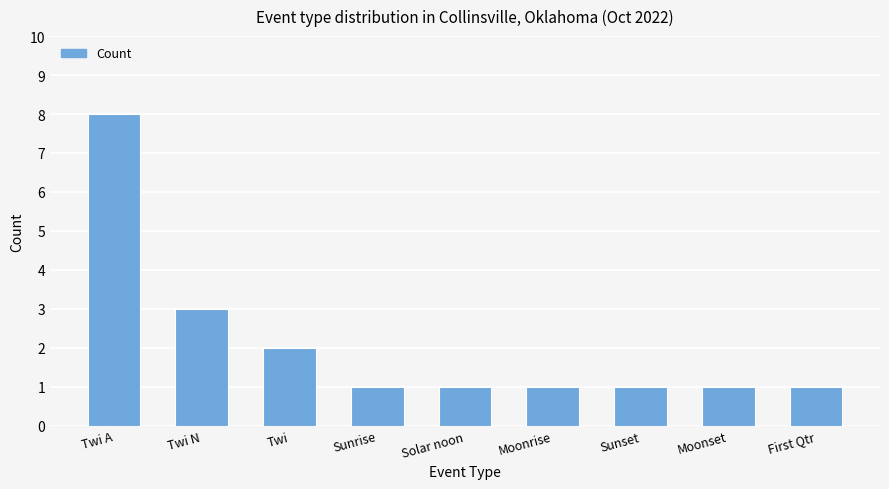

What is the difference between the maximum and second lowest values?

7